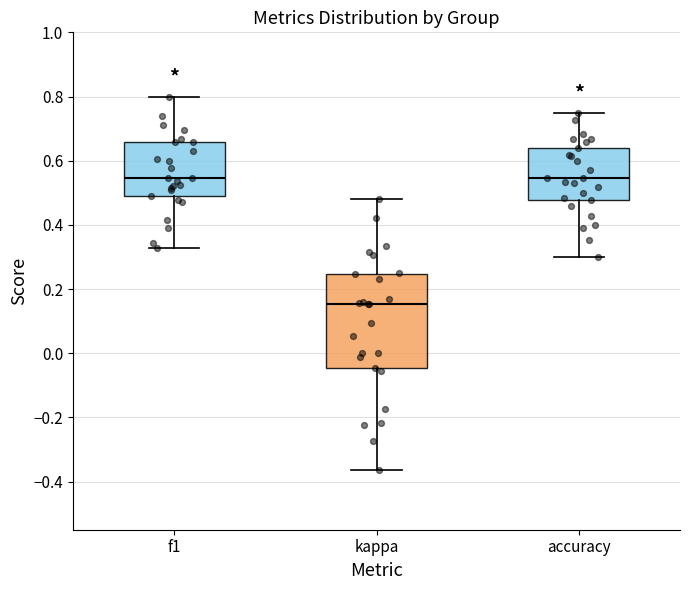

Reading left to right, read every box against the y-axis: the position of its median line, the range the box covers, and the ends of its whiskers. The values are not printed on the chart, so give them approximately, as read against the axis.

f1: median 0.54, box 0.48 to 0.66, whiskers 0.32 to 0.80
kappa: median 0.16, box -0.04 to 0.24, whiskers -0.36 to 0.48
accuracy: median 0.54, box 0.48 to 0.64, whiskers 0.30 to 0.76